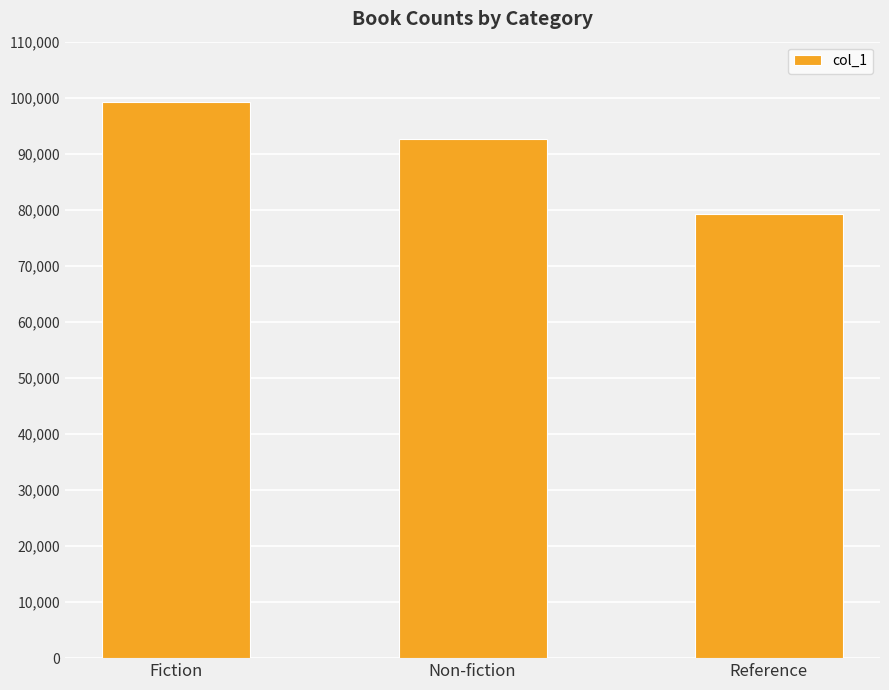

Reading right to left, list all the values displayed in this chart.

79335	92571	99315